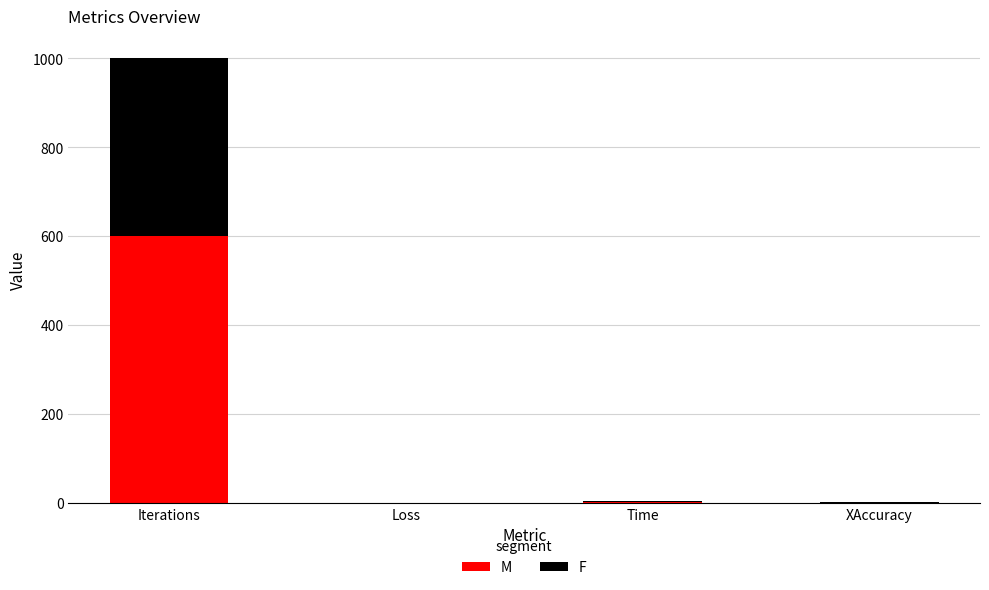

The M series shows 600.0 at Iterations. True or false?

True